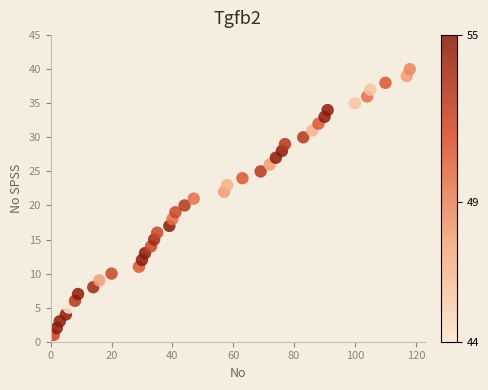

What is the range of X values (max minus min)?

117